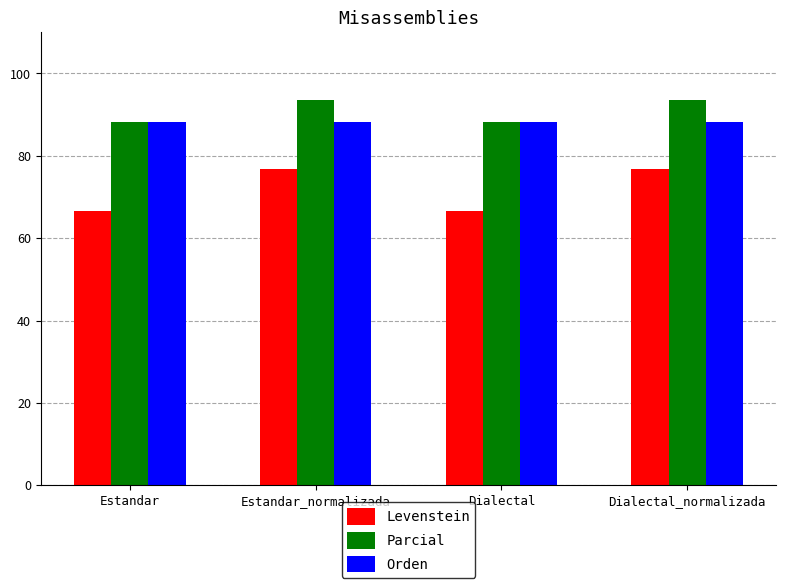

Rank the series at Estandar_normalizada from highest to lowest value.

Parcial, Orden, Levenstein